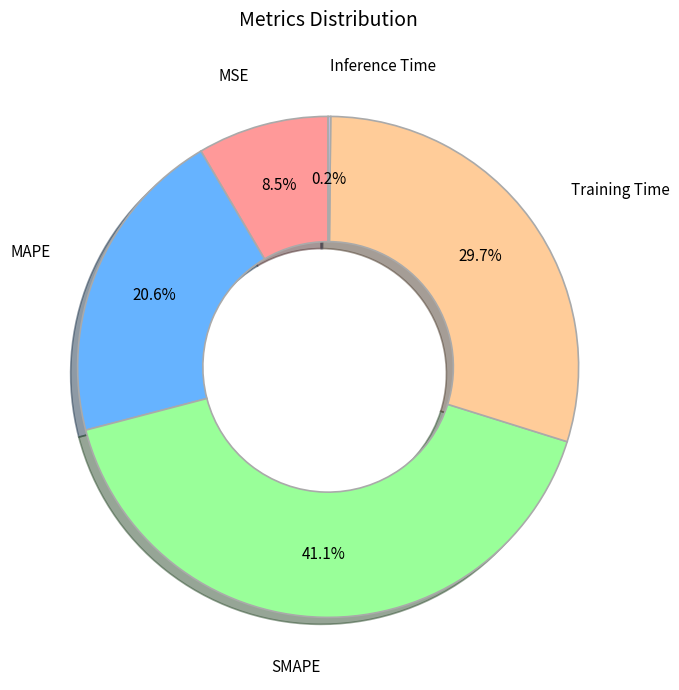

Is there any slice that represents more than half of the pie?

No